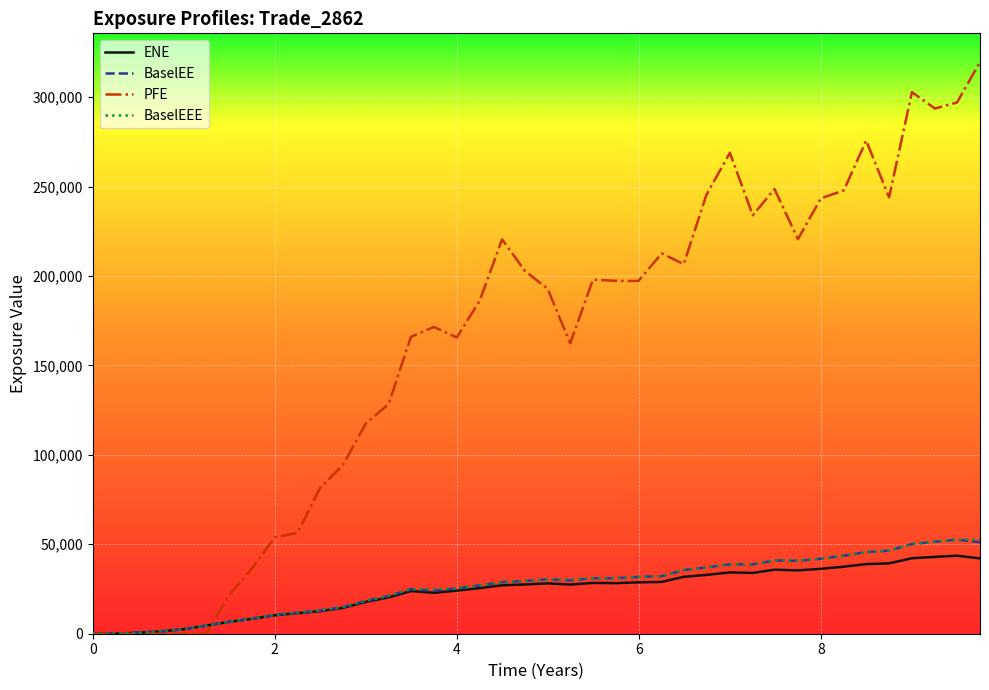

Which series has the largest total across all categories?

PFE